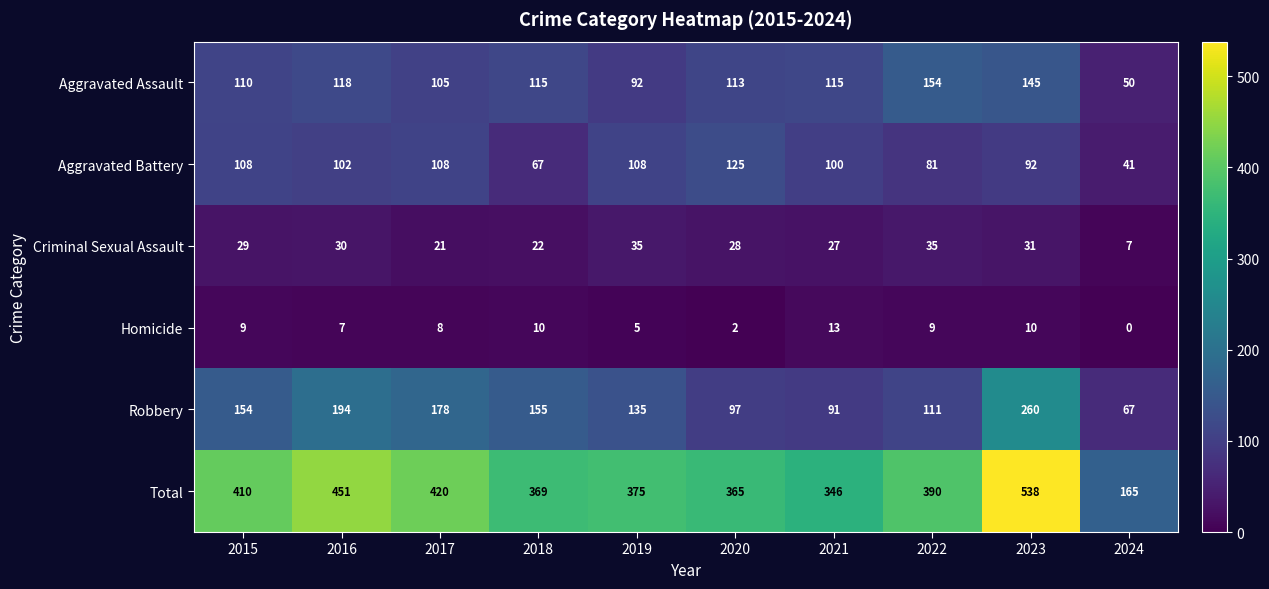

How many series are shown in this chart?

6